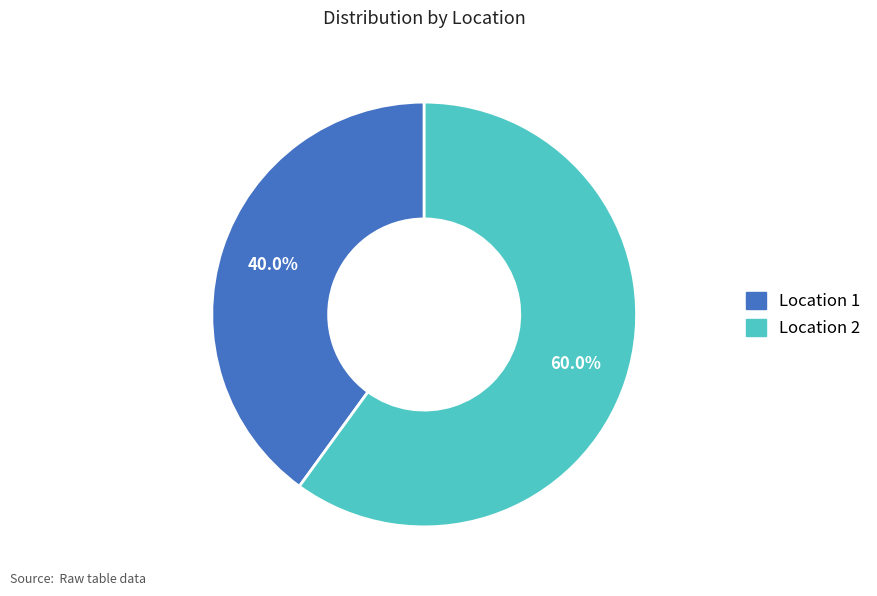

What percentage is the Location 2 slice, to the nearest percent?

60%